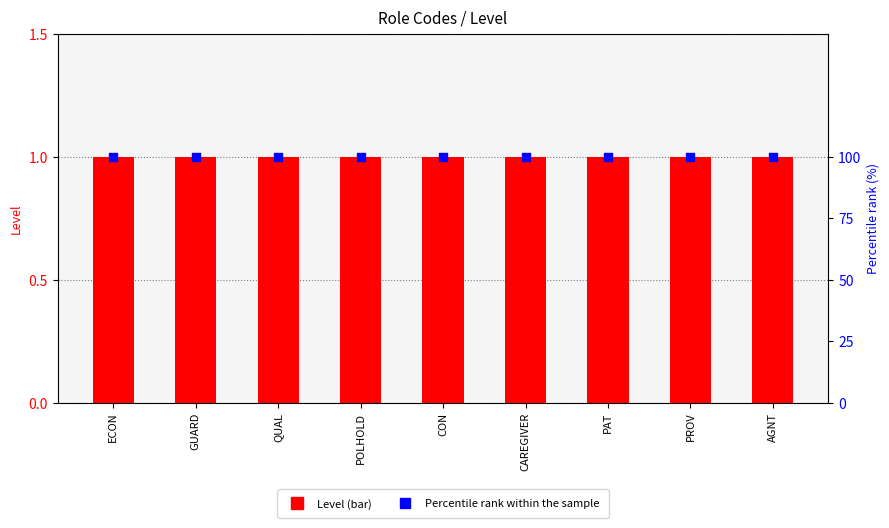

What is the total value across all series at CAREGIVER?

101